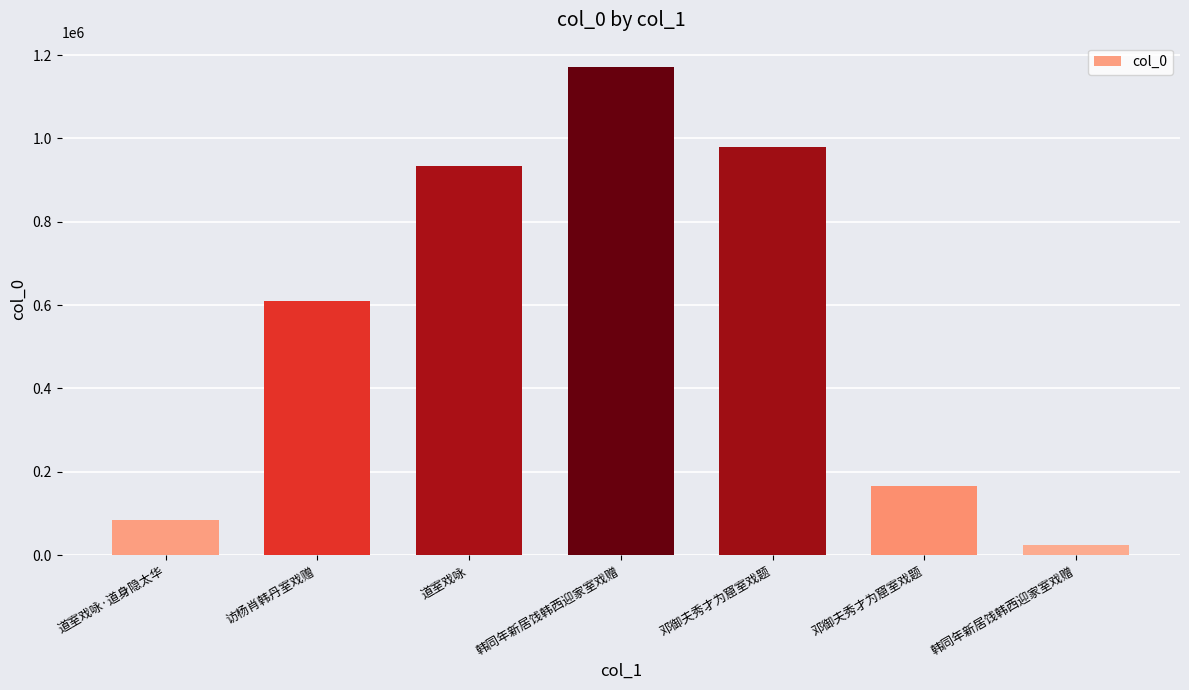

What is the label of the 6th bar from the left?

邓御夫秀才为窟室戏题